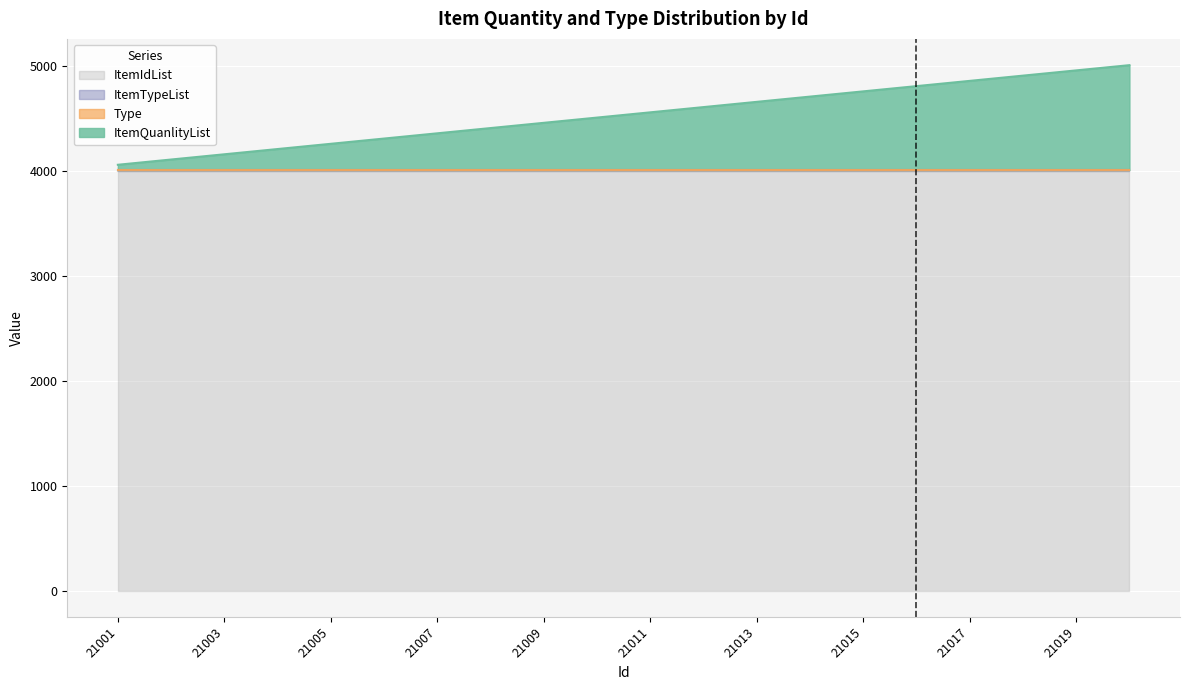

Reading left to right, extract all data points from this chart.

ItemQuanlityList: 50	100	150	200	250	300	350	400	450	500	550	600	650	700	750	800	850	900	950	1000
Type: 1	1	1	1	1	1	1	1	1	1	1	1	1	1	1	1	1	1	1	1
ItemTypeList: 5	5	5	5	5	5	5	5	5	5	5	5	5	5	5	5	5	5	5	5
ItemIdList: 4004	4004	4004	4004	4004	4004	4004	4004	4004	4004	4004	4004	4004	4004	4004	4004	4004	4004	4004	4004